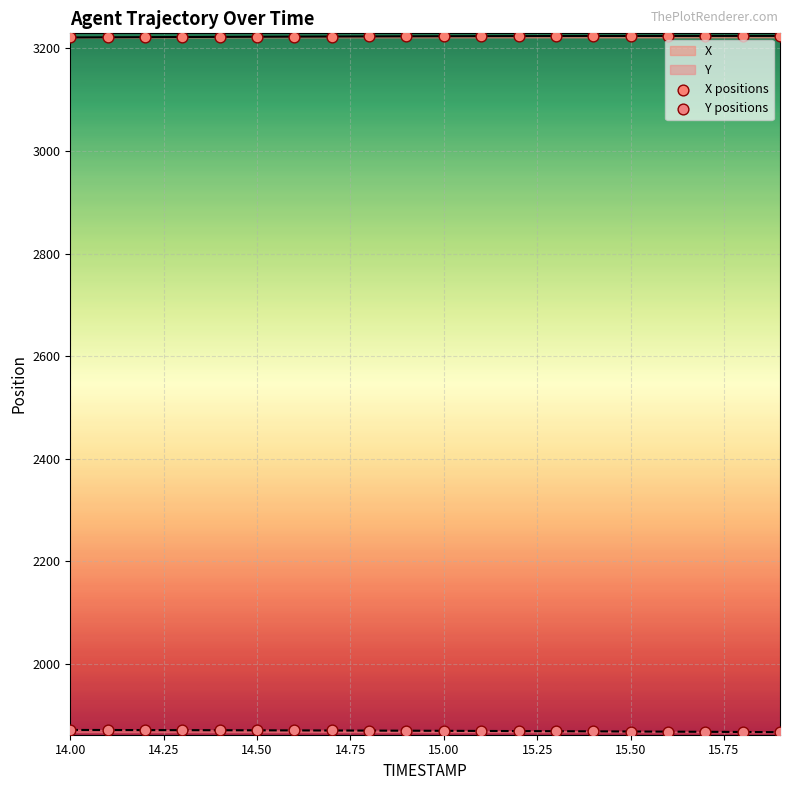

At how many categories does at least one series exceed 2798?

20